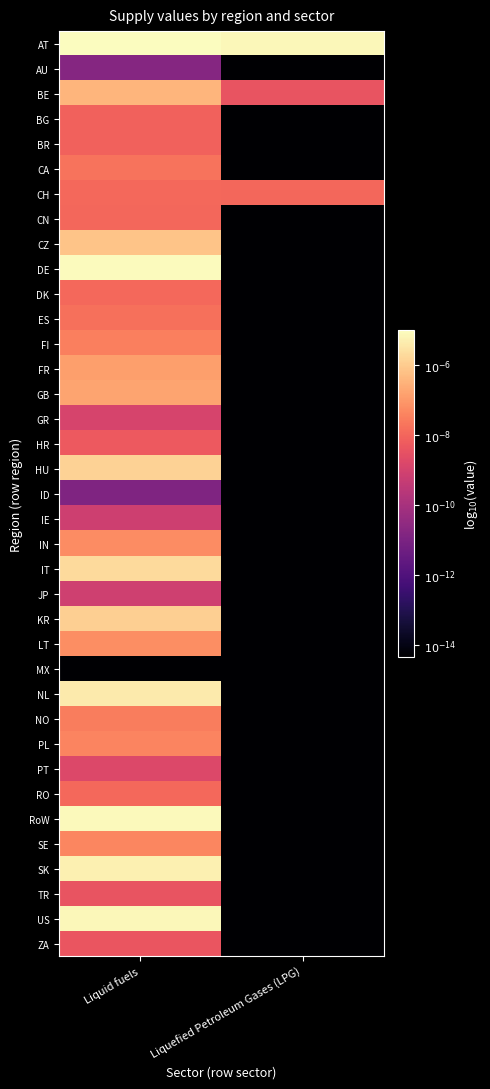

Reading right to left, list all the values displayed in this chart.

AT: Liquefied Petroleum Gases (LPG)=-5.1	Liquid fuels=-5.0
AU: Liquefied Petroleum Gases (LPG)=-16.0	Liquid fuels=-10.7
BE: Liquefied Petroleum Gases (LPG)=-8.4	Liquid fuels=-6.5
BG: Liquefied Petroleum Gases (LPG)=-16.0	Liquid fuels=-8.1
BR: Liquefied Petroleum Gases (LPG)=-16.0	Liquid fuels=-8.1
CA: Liquefied Petroleum Gases (LPG)=-16.0	Liquid fuels=-7.7
CH: Liquefied Petroleum Gases (LPG)=-8.0	Liquid fuels=-7.9
CN: Liquefied Petroleum Gases (LPG)=-16.0	Liquid fuels=-8.0
CZ: Liquefied Petroleum Gases (LPG)=-16.0	Liquid fuels=-6.2
DE: Liquefied Petroleum Gases (LPG)=-16.0	Liquid fuels=-5.1
DK: Liquefied Petroleum Gases (LPG)=-16.0	Liquid fuels=-7.9
ES: Liquefied Petroleum Gases (LPG)=-16.0	Liquid fuels=-7.8
FI: Liquefied Petroleum Gases (LPG)=-16.0	Liquid fuels=-7.5
FR: Liquefied Petroleum Gases (LPG)=-16.0	Liquid fuels=-6.9
GB: Liquefied Petroleum Gases (LPG)=-16.0	Liquid fuels=-6.8
GR: Liquefied Petroleum Gases (LPG)=-16.0	Liquid fuels=-8.9
HR: Liquefied Petroleum Gases (LPG)=-16.0	Liquid fuels=-8.3
HU: Liquefied Petroleum Gases (LPG)=-16.0	Liquid fuels=-5.9
ID: Liquefied Petroleum Gases (LPG)=-16.0	Liquid fuels=-10.9
IE: Liquefied Petroleum Gases (LPG)=-16.0	Liquid fuels=-9.1
IN: Liquefied Petroleum Gases (LPG)=-16.0	Liquid fuels=-7.3
IT: Liquefied Petroleum Gases (LPG)=-16.0	Liquid fuels=-5.7
JP: Liquefied Petroleum Gases (LPG)=-16.0	Liquid fuels=-9.1
KR: Liquefied Petroleum Gases (LPG)=-16.0	Liquid fuels=-5.9
LT: Liquefied Petroleum Gases (LPG)=-16.0	Liquid fuels=-7.2
MX: Liquefied Petroleum Gases (LPG)=-16.0	Liquid fuels=-14.3
NL: Liquefied Petroleum Gases (LPG)=-16.0	Liquid fuels=-5.4
NO: Liquefied Petroleum Gases (LPG)=-16.0	Liquid fuels=-7.6
PL: Liquefied Petroleum Gases (LPG)=-16.0	Liquid fuels=-7.4
PT: Liquefied Petroleum Gases (LPG)=-16.0	Liquid fuels=-8.8
RO: Liquefied Petroleum Gases (LPG)=-16.0	Liquid fuels=-7.9
RoW: Liquefied Petroleum Gases (LPG)=-16.0	Liquid fuels=-5.1
SE: Liquefied Petroleum Gases (LPG)=-16.0	Liquid fuels=-7.3
SK: Liquefied Petroleum Gases (LPG)=-16.0	Liquid fuels=-5.3
TR: Liquefied Petroleum Gases (LPG)=-16.0	Liquid fuels=-8.4
US: Liquefied Petroleum Gases (LPG)=-16.0	Liquid fuels=-5.1
ZA: Liquefied Petroleum Gases (LPG)=-16.0	Liquid fuels=-8.4